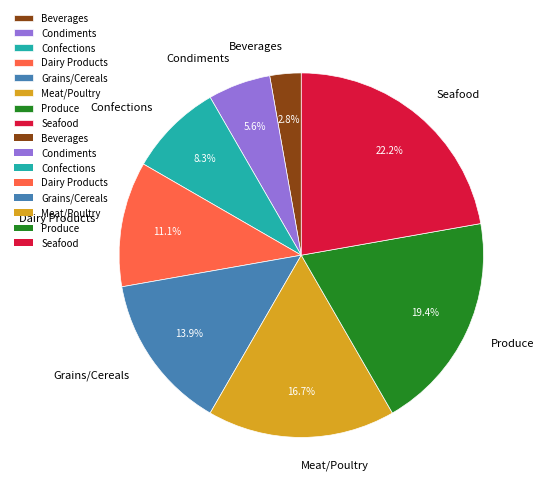

Rank the categories by value from lowest to highest.

Beverages, Condiments, Confections, Dairy Products, Grains/Cereals, Meat/Poultry, Produce, Seafood